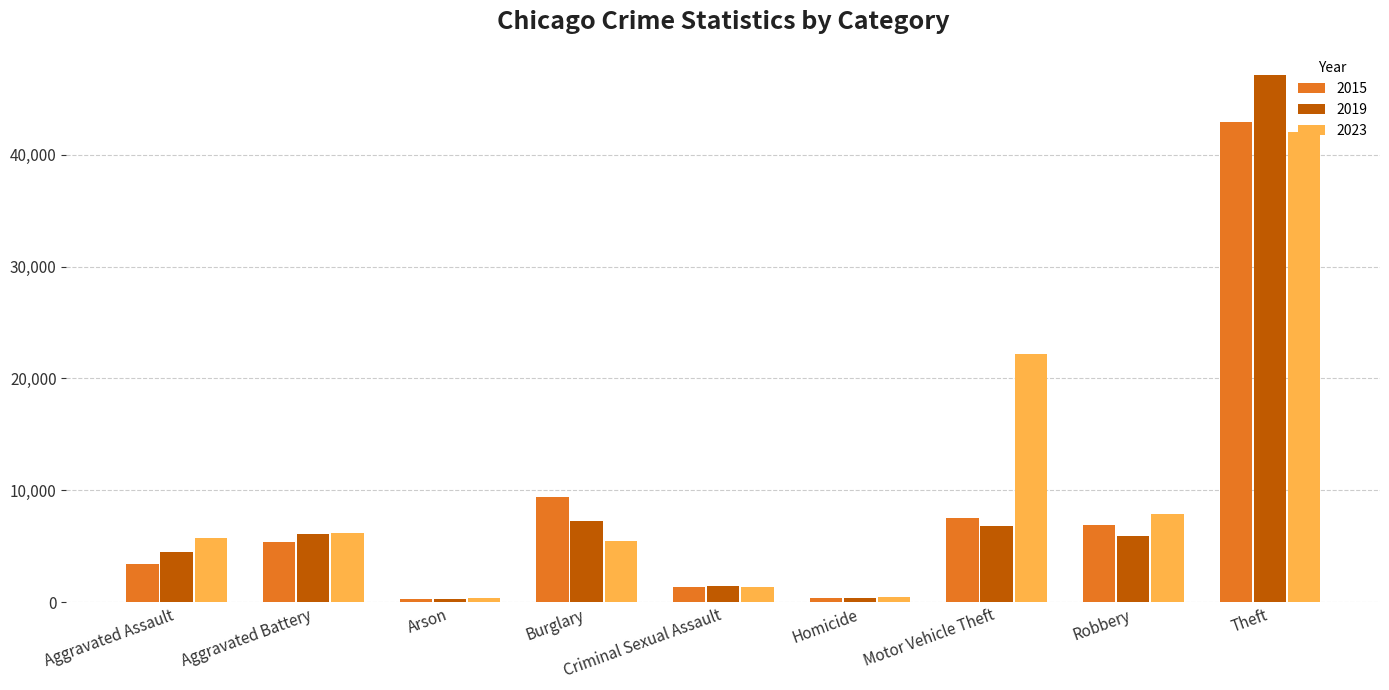

What is the difference between the maximum and second lowest values in the 2015 series?

42576